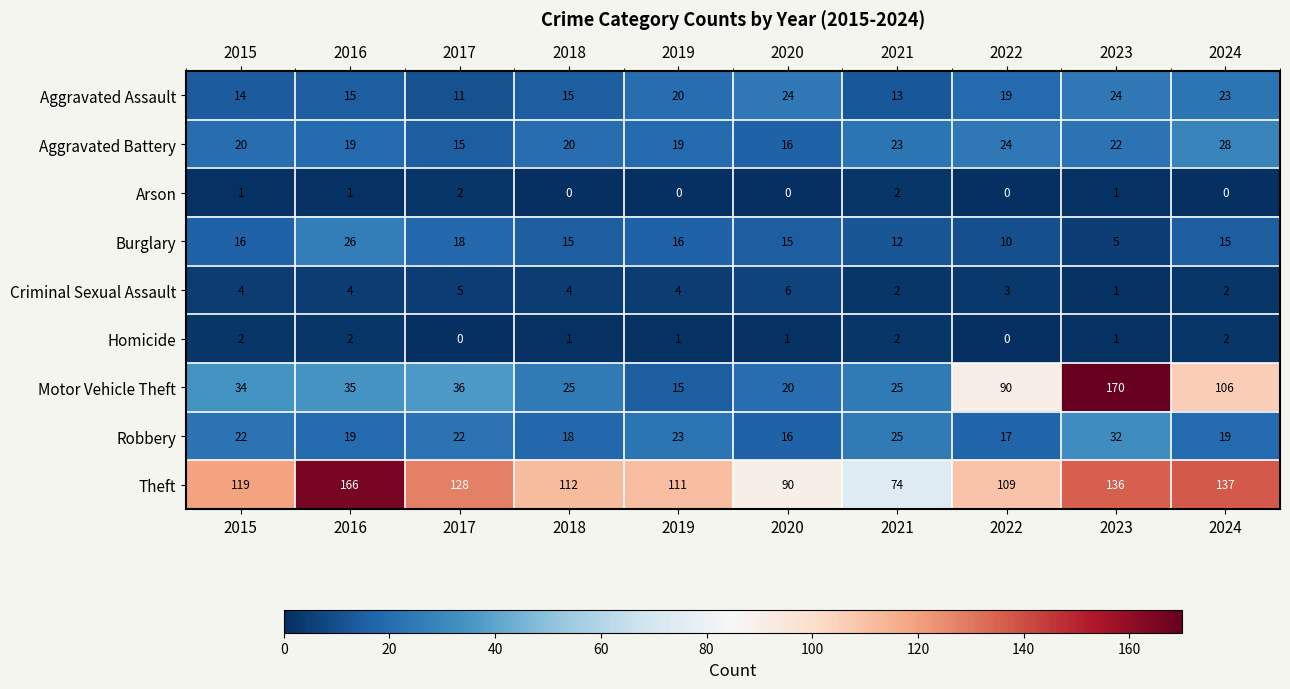

Rank the series at 2017 from lowest to highest value.

Homicide, Arson, Criminal Sexual Assault, Aggravated Assault, Aggravated Battery, Burglary, Robbery, Motor Vehicle Theft, Theft